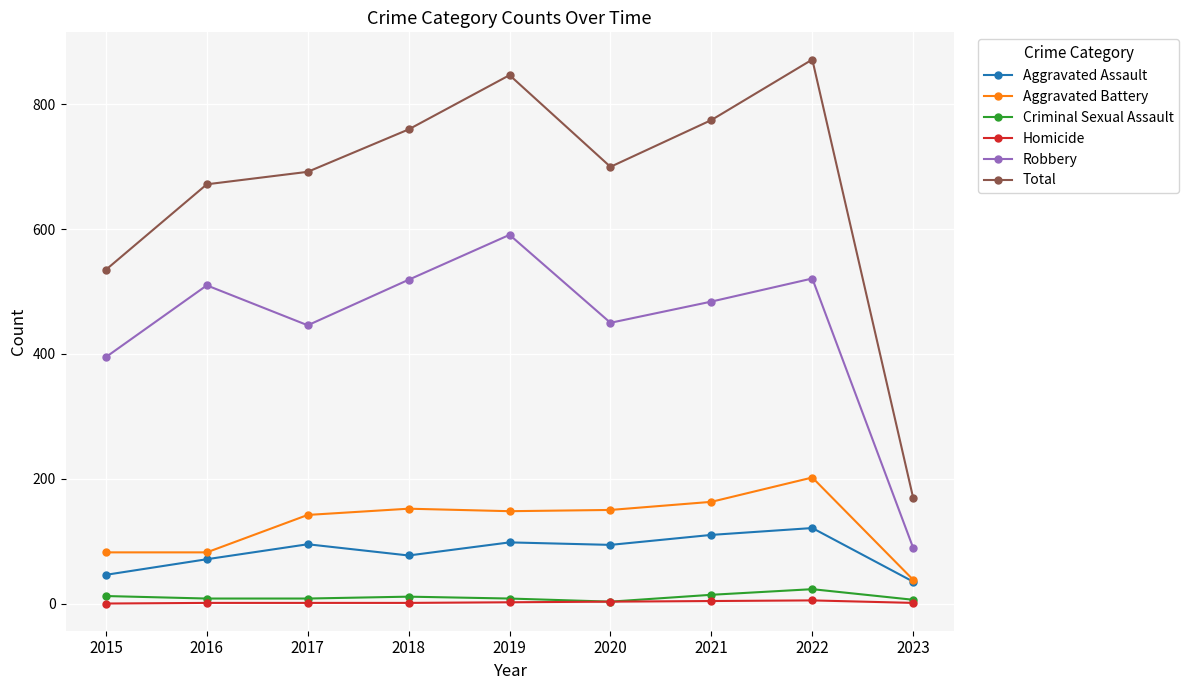

What is the sum of the Criminal Sexual Assault values at 2015 and 2016?

20